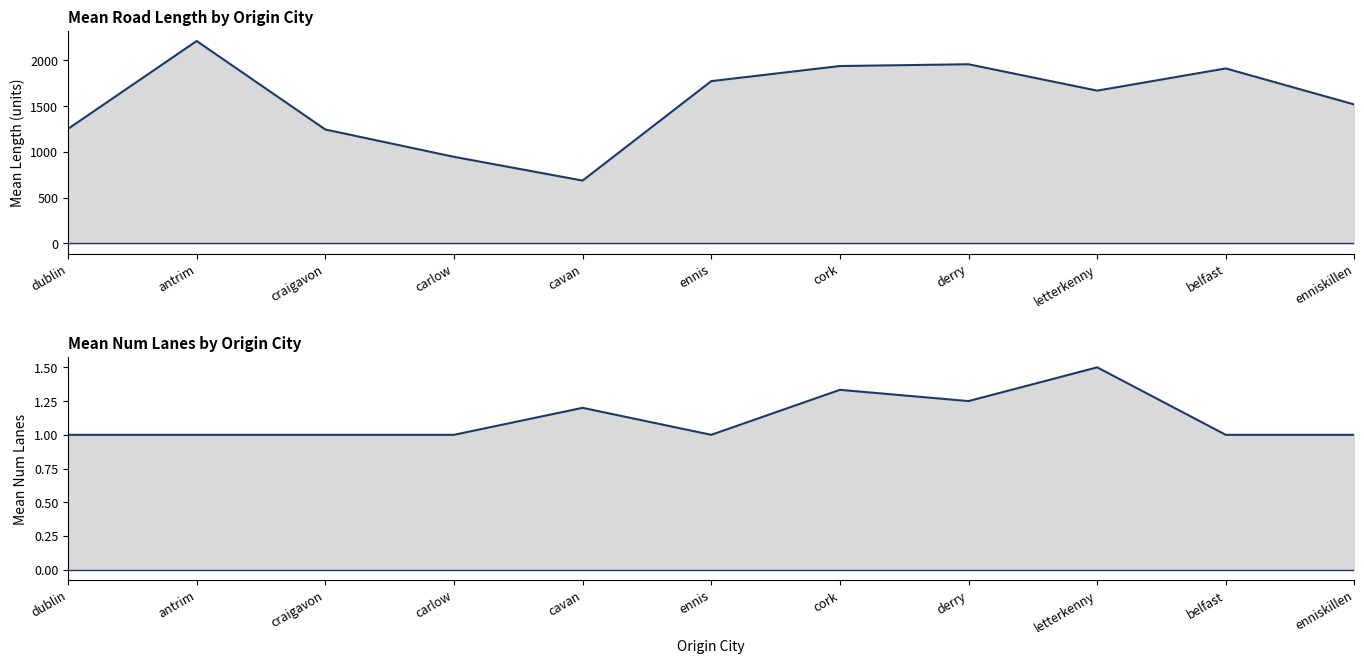

How many interior local valleys does the numLanes_upper series have?

2